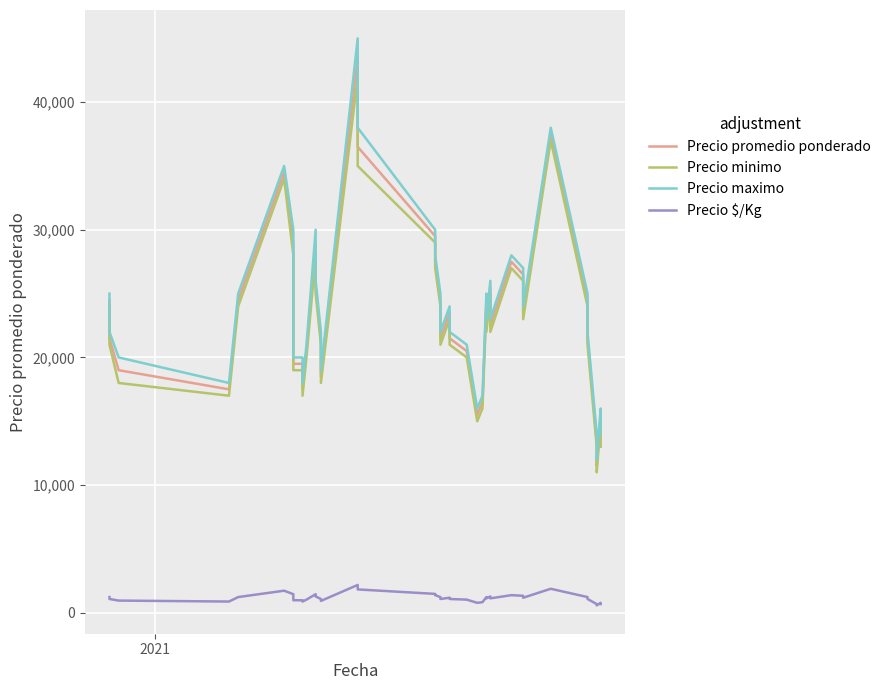

Which series has the largest total across all categories?

Precio maximo